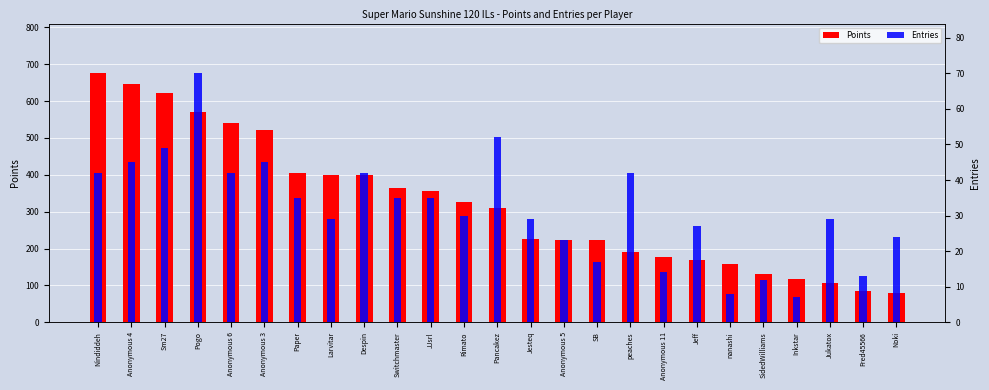

Which series changed the most between Despin and Jukatox?

Points